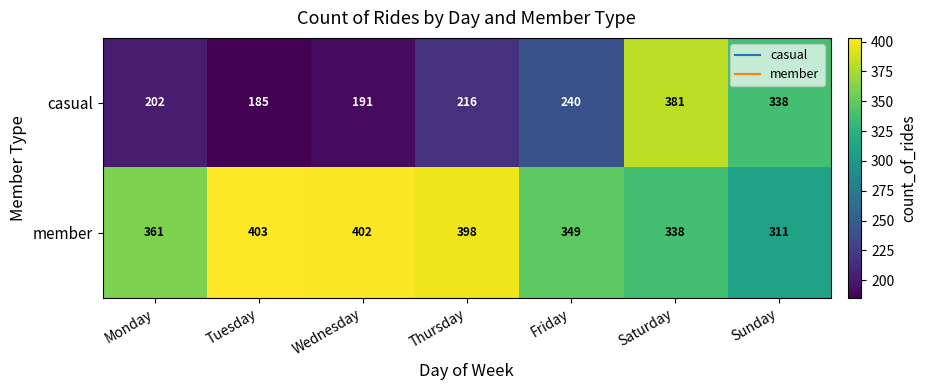

Reading left to right, extract all data points from this chart.

casual: Monday=202	Tuesday=185	Wednesday=191	Thursday=216	Friday=240	Saturday=381	Sunday=338
member: Monday=361	Tuesday=403	Wednesday=402	Thursday=398	Friday=349	Saturday=338	Sunday=311